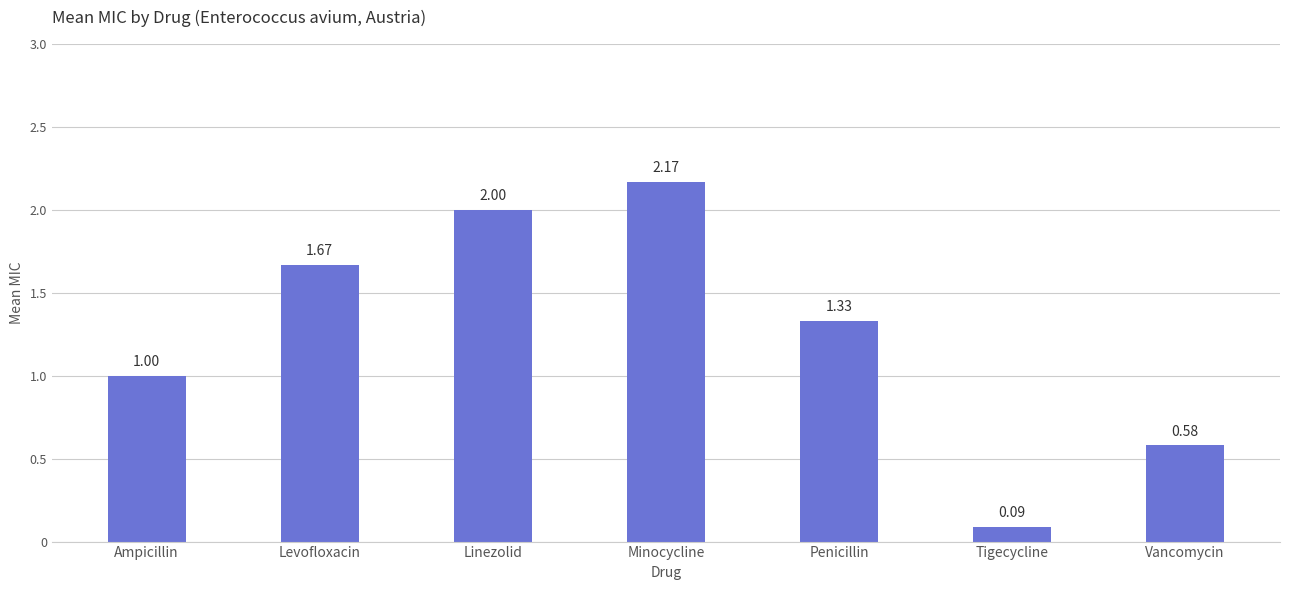

Which category has the lowest value across all series?

Tigecycline